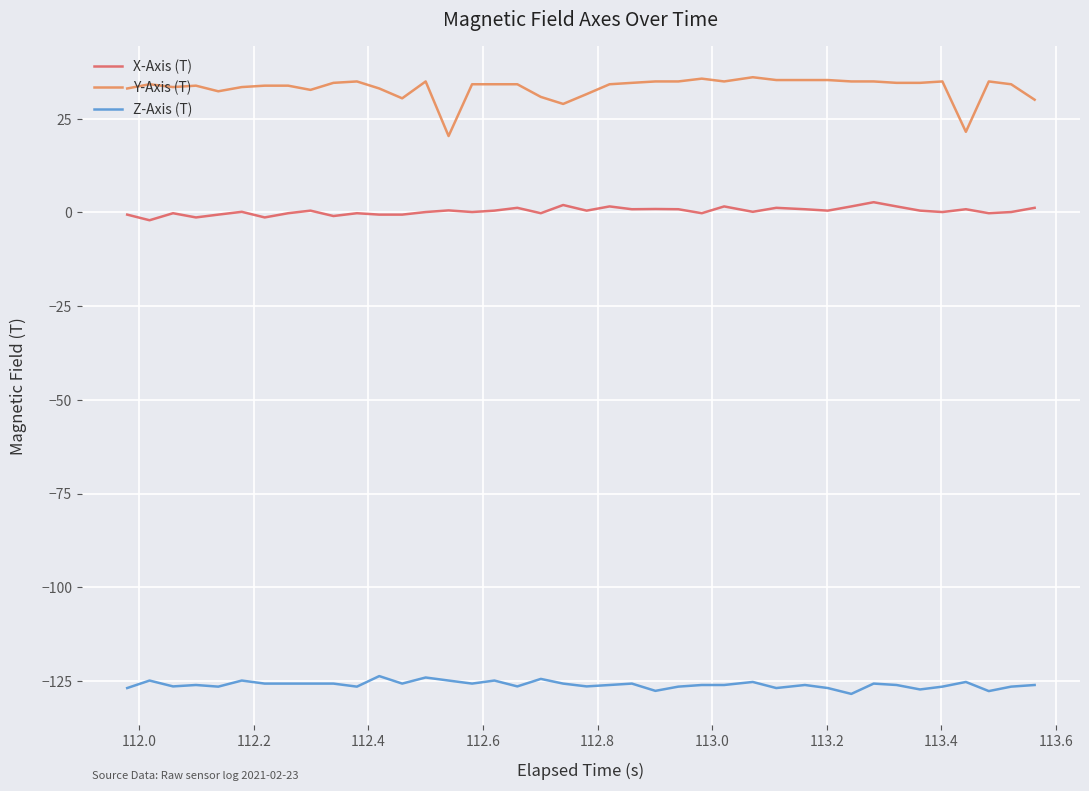

List the series in order of their peak value, highest first.

Y-Axis (T), X-Axis (T), Z-Axis (T)